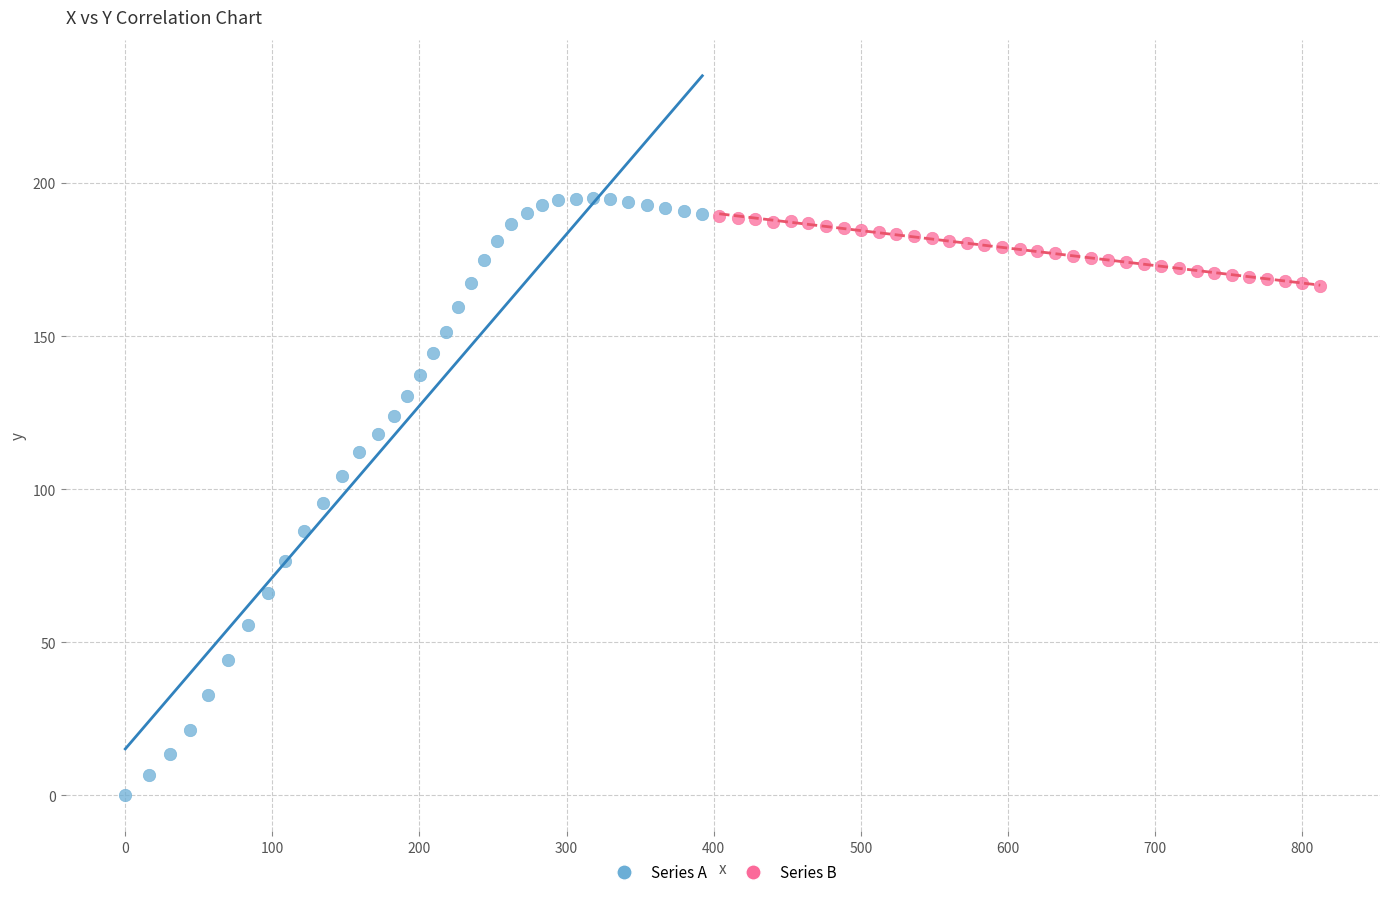

Which series contains the lowest Y value?

Series A